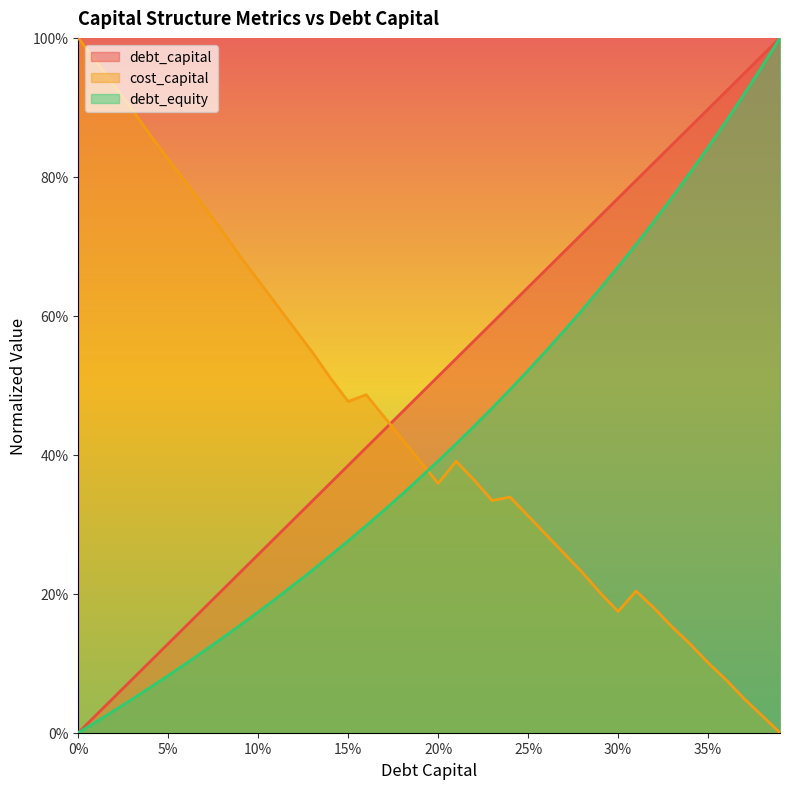

Rank the categories by debt_capital value from highest to lowest.

0.39, 0.38, 0.37, 0.36, 0.35, 0.34, 0.33, 0.32, 0.31, 0.3, 0.29, 0.28, 0.27, 0.26, 0.25, 0.24, 0.23, 0.22, 0.21, 0.2, 0.19, 0.18, 0.17, 0.16, 0.15, 0.14, 0.13, 0.12, 0.11, 0.1, 0.09, 0.08, 0.07, 0.06, 0.05, 0.04, 0.03, 0.02, 0.01, 0